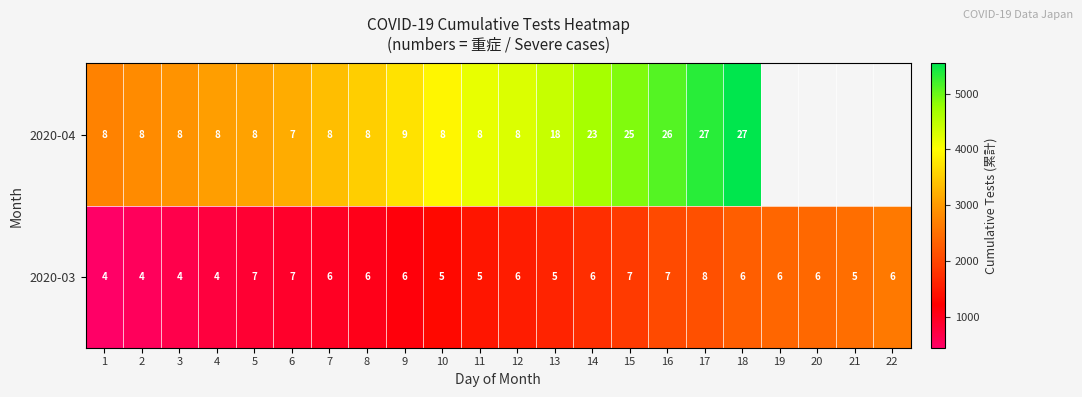

What is the difference between the maximum and minimum values in the 2020-03 series?

4